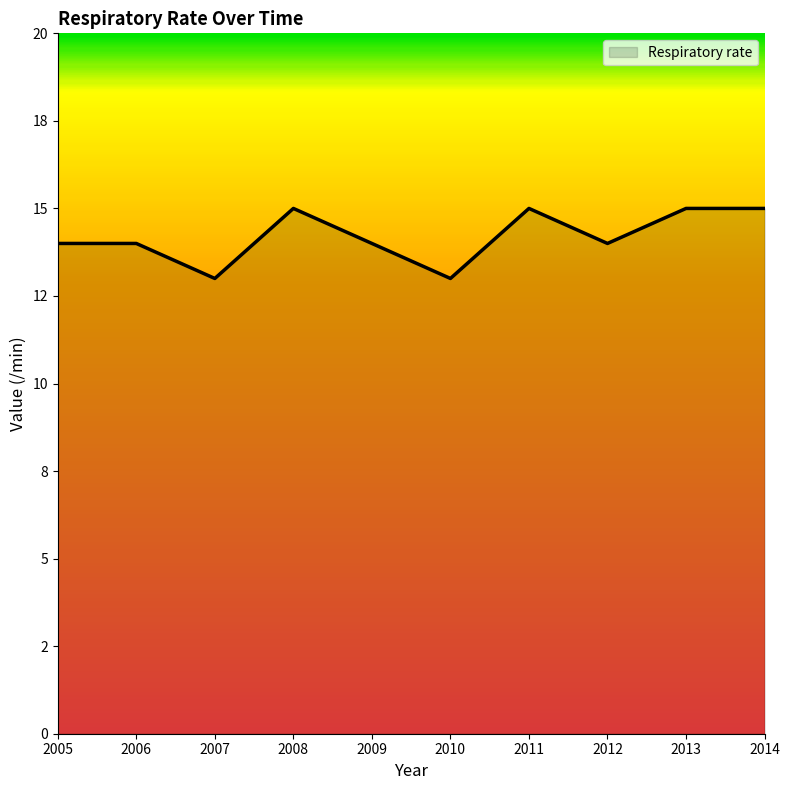

What is the sum of all values?

142